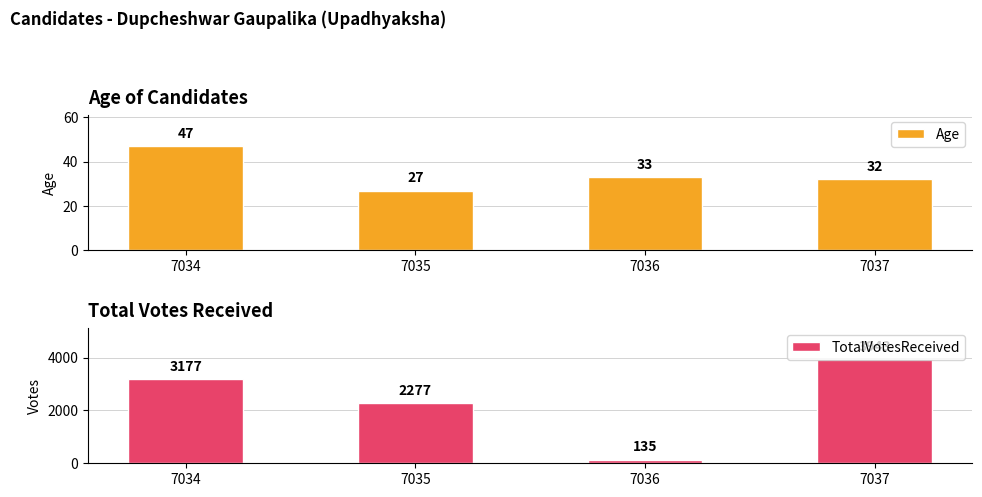

What value does the TotalVotesReceived series have at 7037, to the nearest 100?

3900